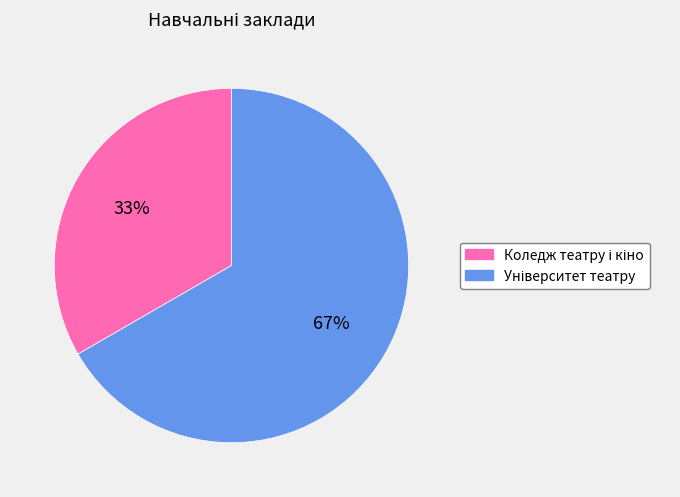

Is there any slice that represents more than half of the pie?

Yes